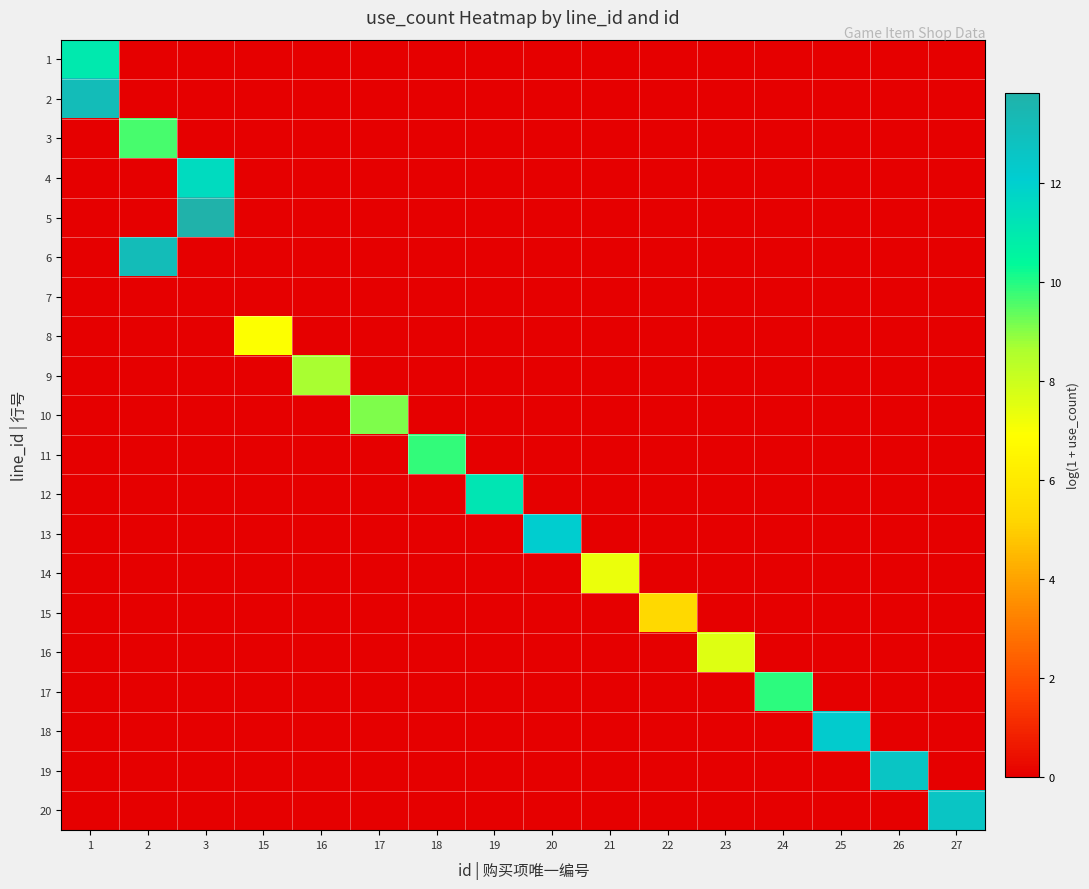

What is the total value across all series at 22?

5.3